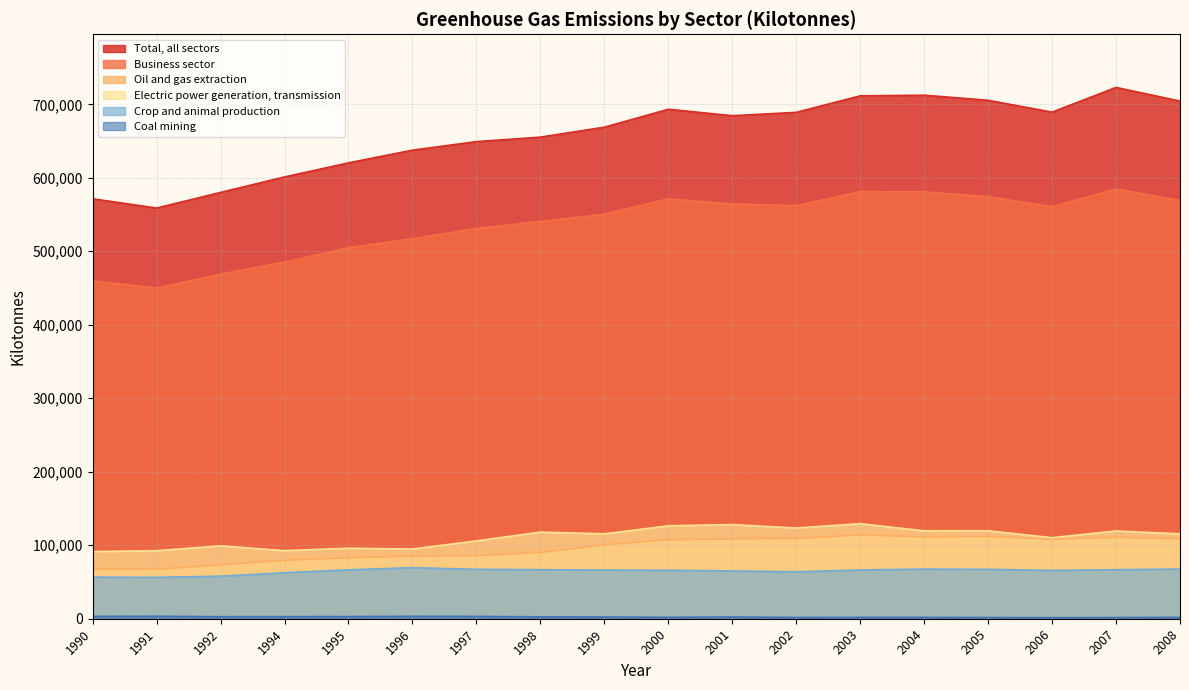

What is the spread (max minus min) of values at 2004?

710557